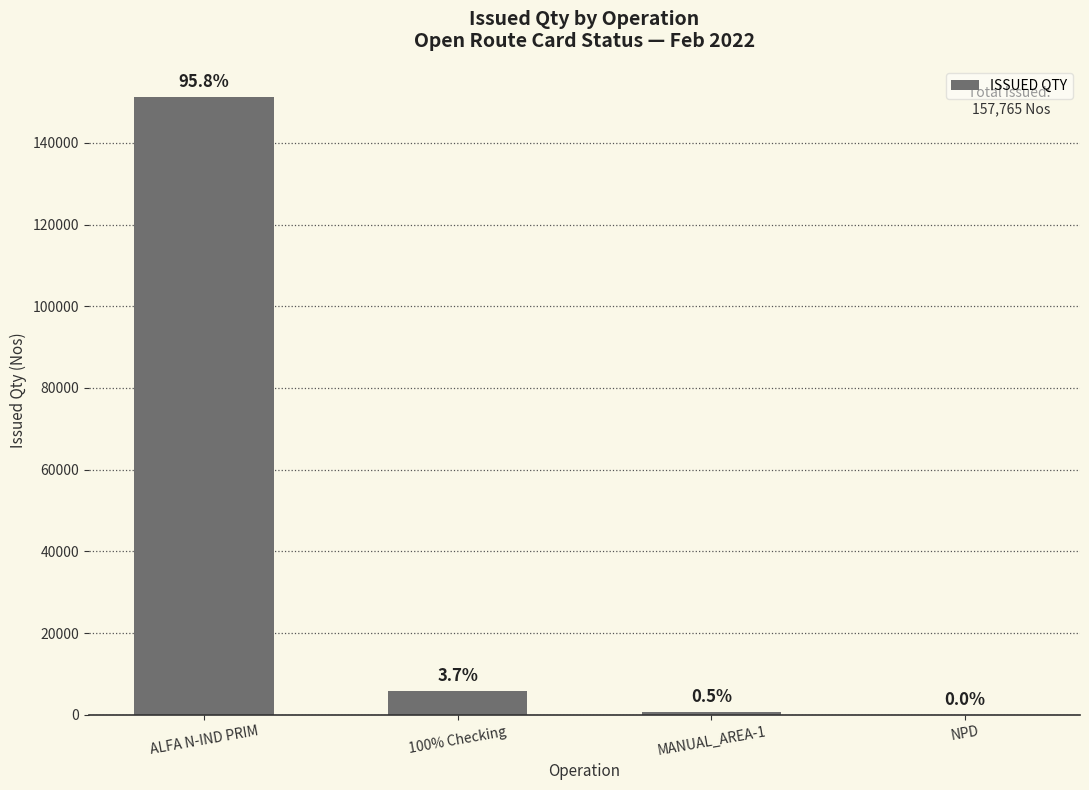

List the labels in order of value, largest first.

ALFA N-IND PRIM, 100% Checking, MANUAL_AREA-1, NPD